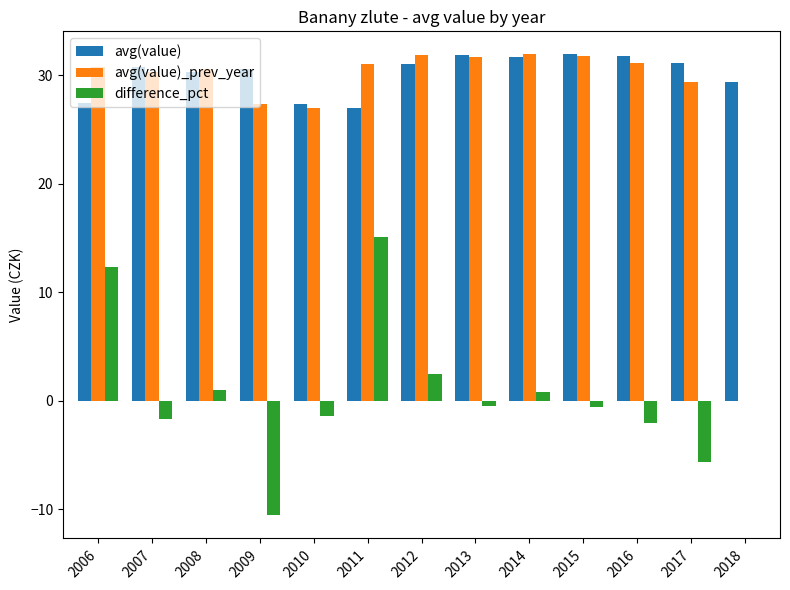

Which series changed the most between 2014 and 2017?

difference_pct